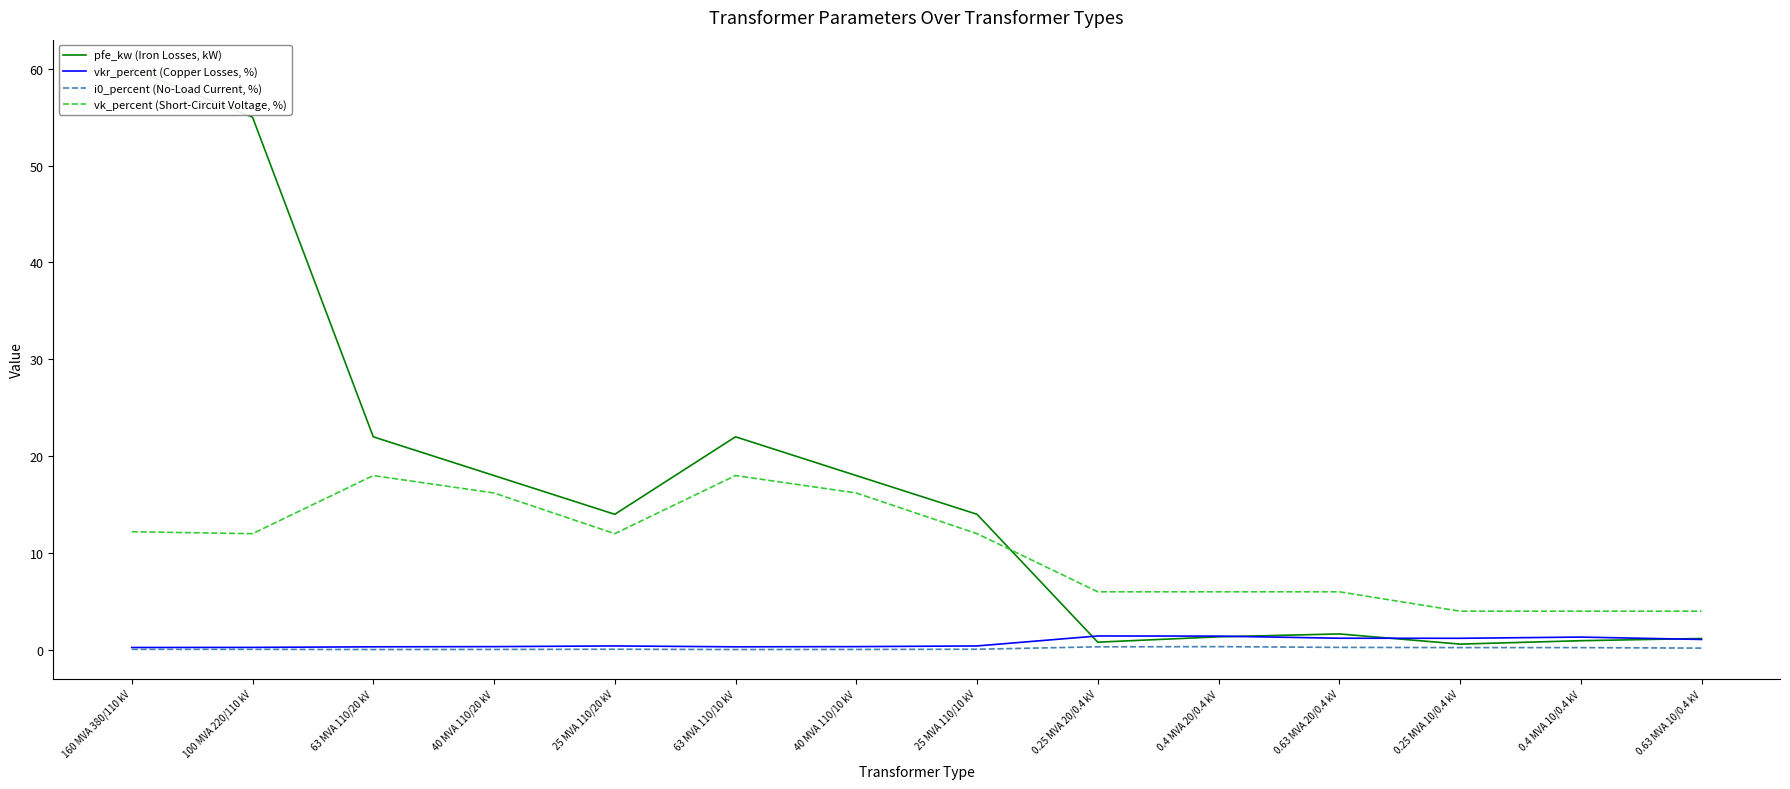

At which category is the sum across all series the highest?

160 MVA 380/110 kV